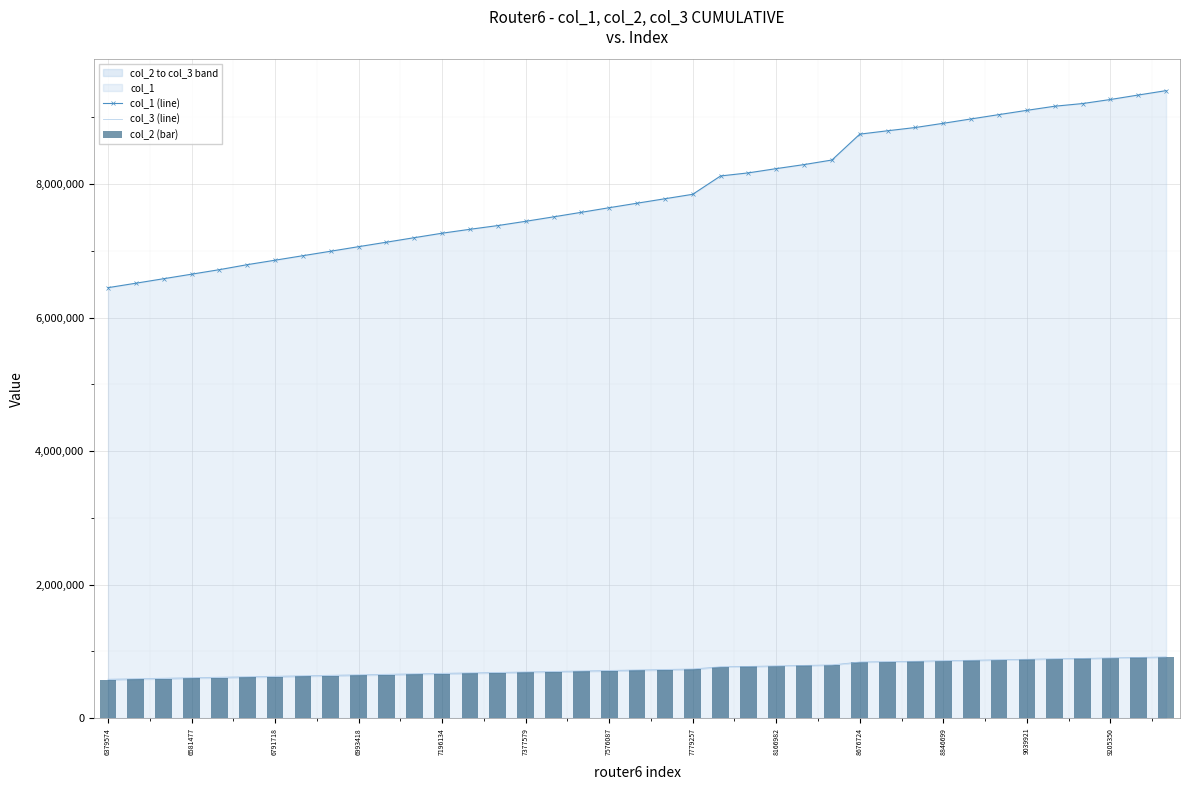

What is the sum of the col_1 (line) values at 6581477 and 8166982?

14879552